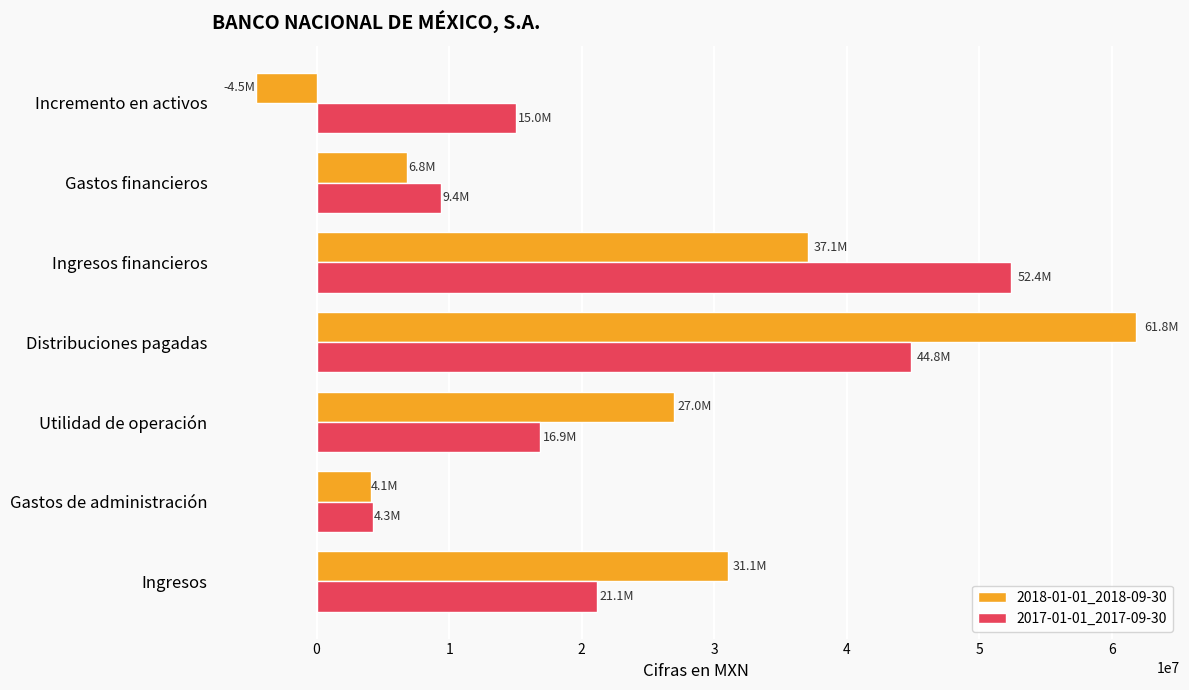

The value of 2018-01-01_2018-09-30 at Distribuciones pagadas is 36226025. True or false?

False